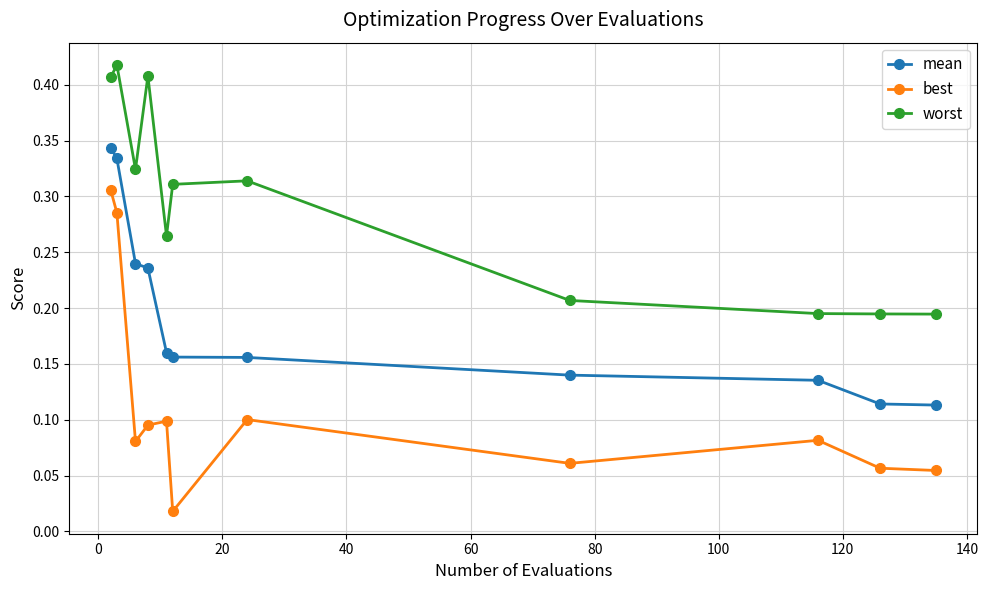

At how many categories does at least one series exceed 0?

11